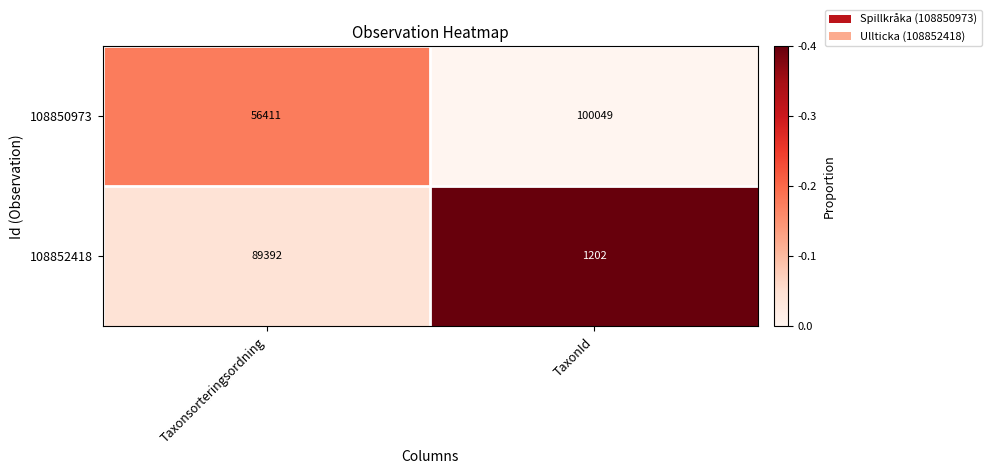

List the series in order of their overall mean, highest first.

108850973, 108852418